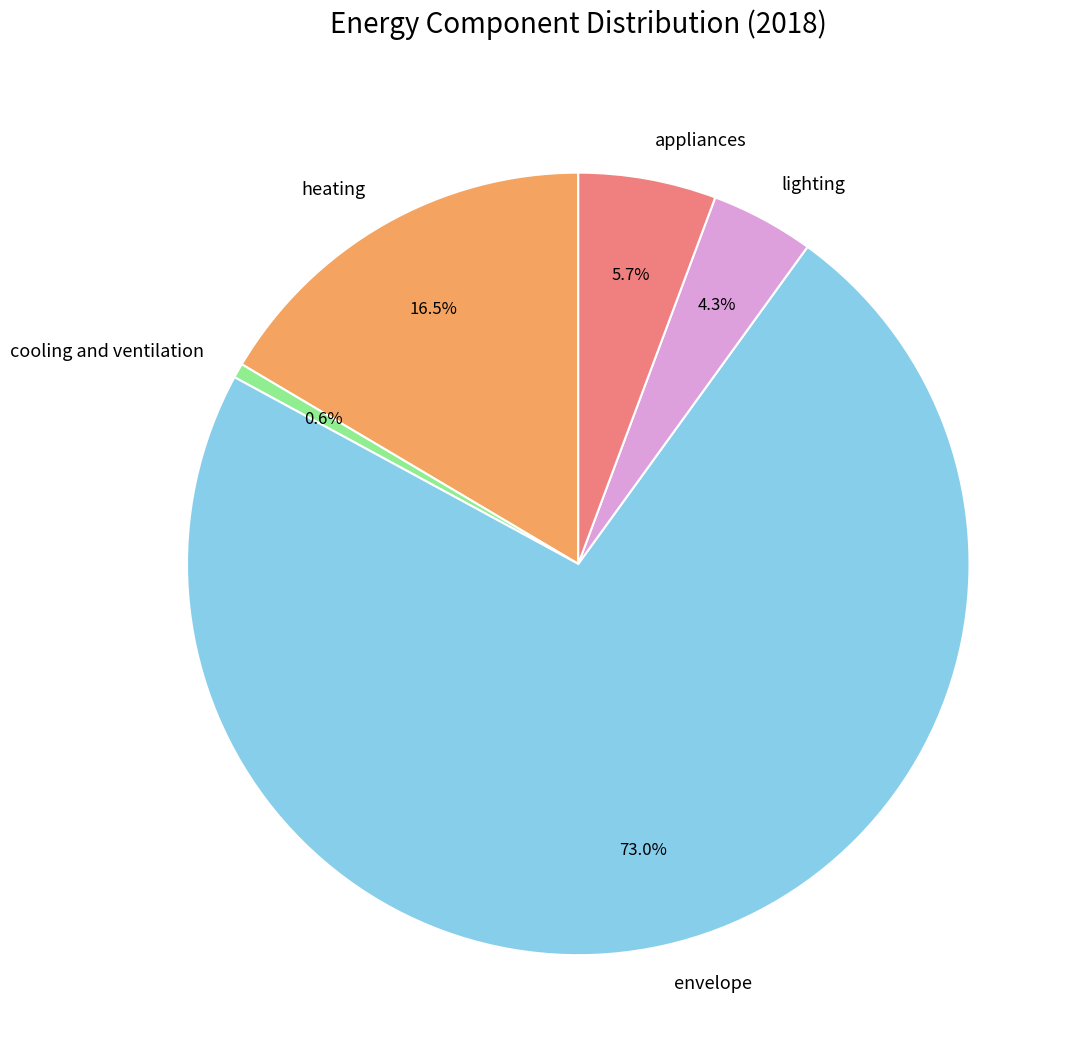

What portion of the pie excludes appliances?

94.3%